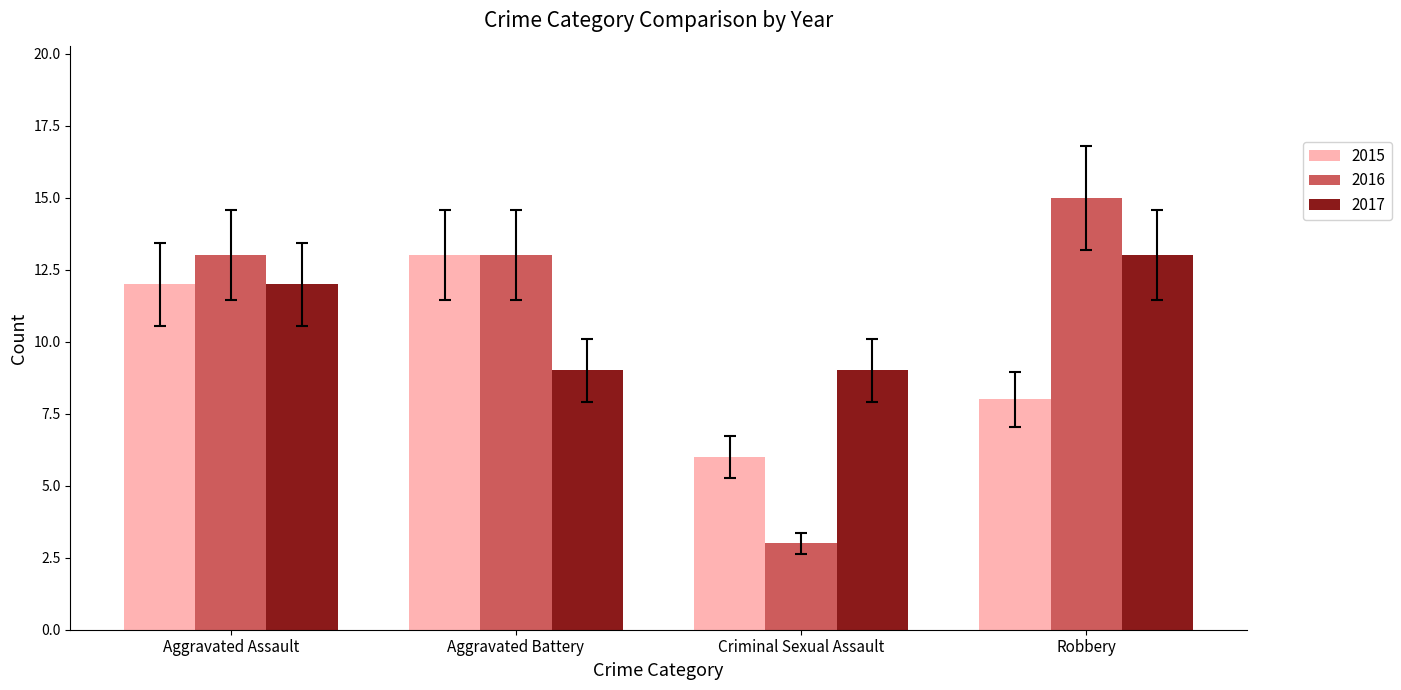

Is it true that 2016 equals 20.8 at Robbery?

False